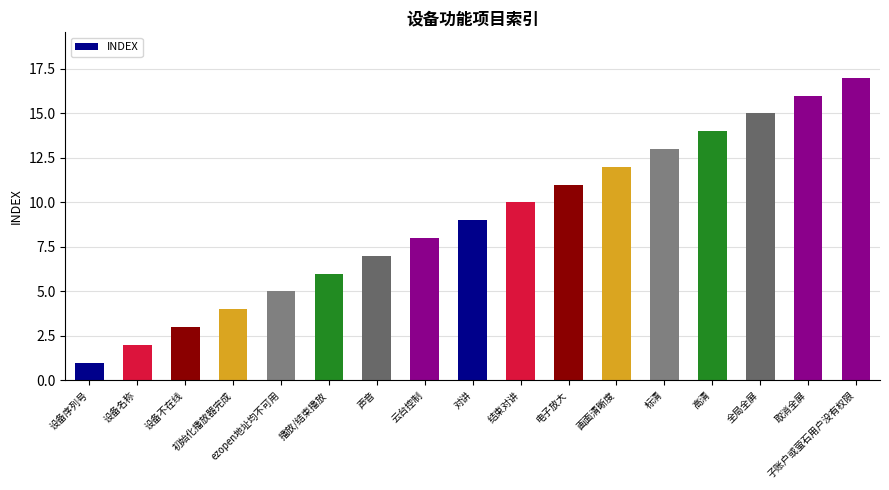

What is the value of the 5th bar from the left?

5